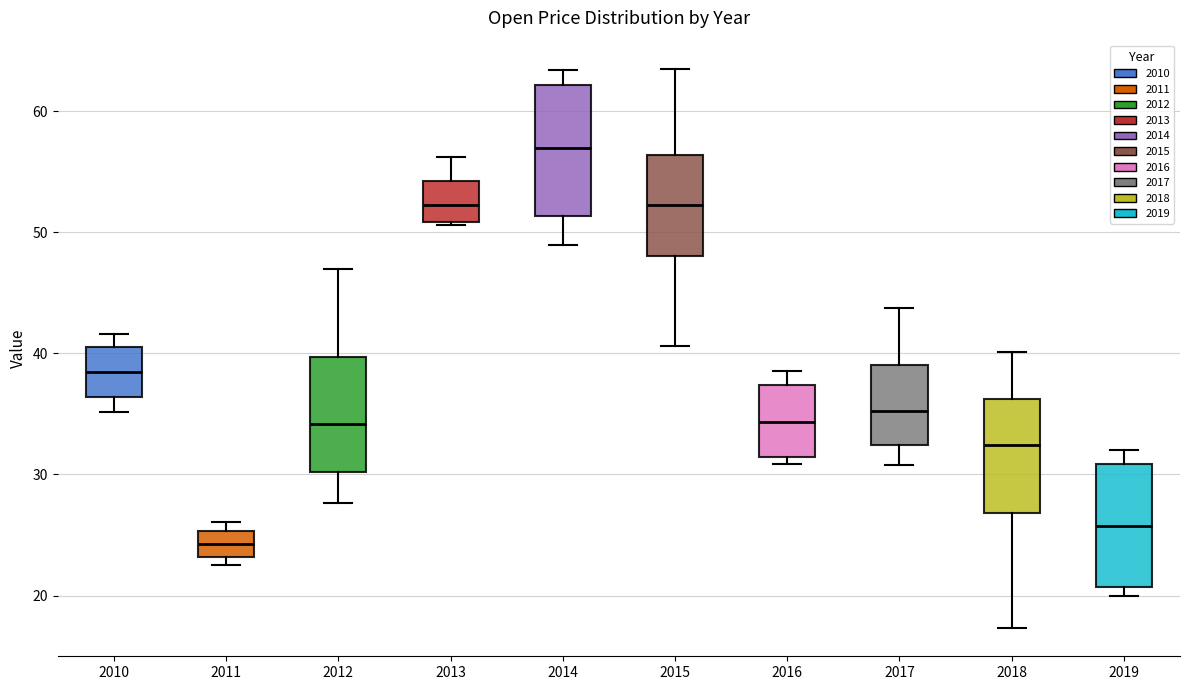

Reading left to right, read every box against the y-axis: the position of its median line, the range the box covers, and the ends of its whiskers. The values are not printed on the chart, so give them approximately, as read against the axis.

2010: median 38, box 36 to 40, whiskers 35 to 42
2011: median 24, box 23 to 25, whiskers 23 (just below the box's lower edge) to 26
2012: median 34, box 30 to 40, whiskers 28 to 47
2013: median 52, box 51 to 54, whiskers 51 to 56
2014: median 57, box 51 to 62, whiskers 49 to 63
2015: median 52, box 48 to 56, whiskers 41 to 64
2016: median 34, box 31 to 37, whiskers 31 (just below the box's lower edge) to 39
2017: median 35, box 32 to 39, whiskers 31 to 44
2018: median 32, box 27 to 36, whiskers 17 to 40
2019: median 26, box 21 to 31, whiskers 20 to 32